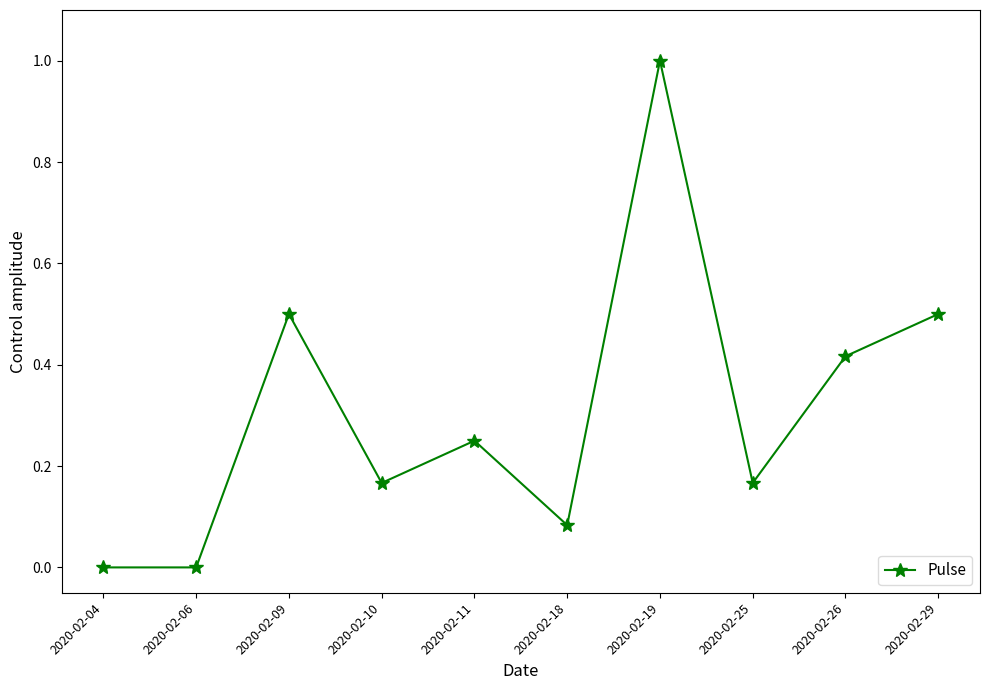

Which label corresponds to the largest value in the chart?

2020-02-19